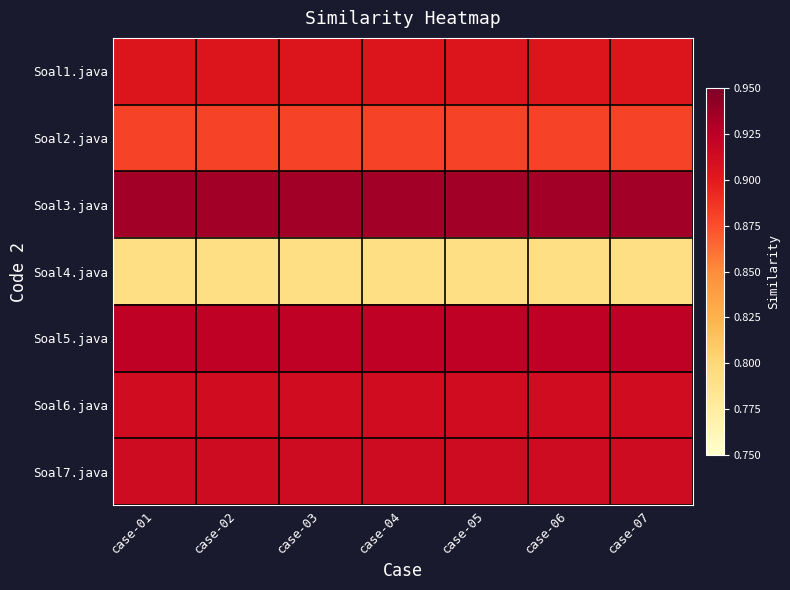

Which category has the highest value across all series?

case-01